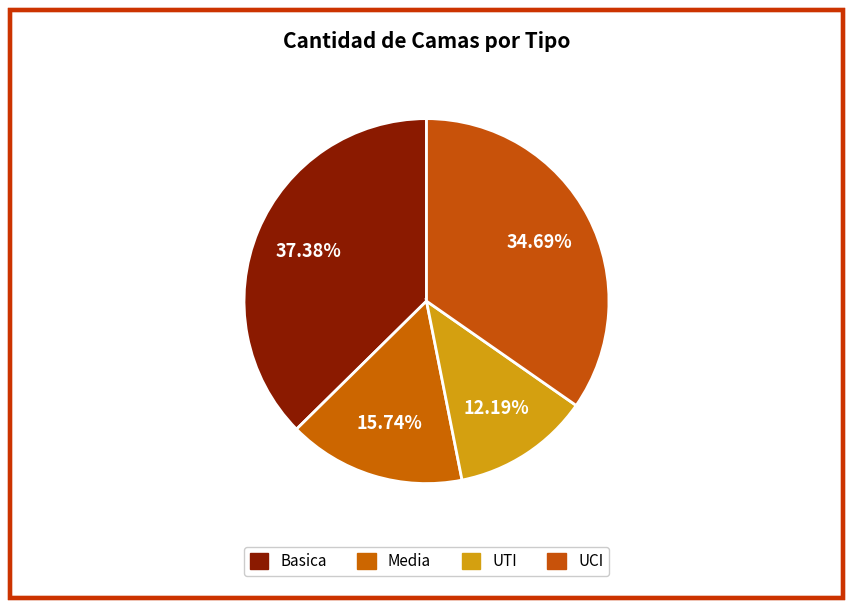

Is UTI the majority of the pie?

No